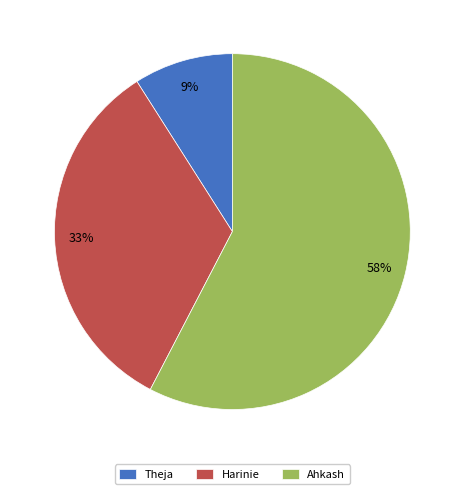

Between Harinie and Ahkash, which is larger?

Ahkash